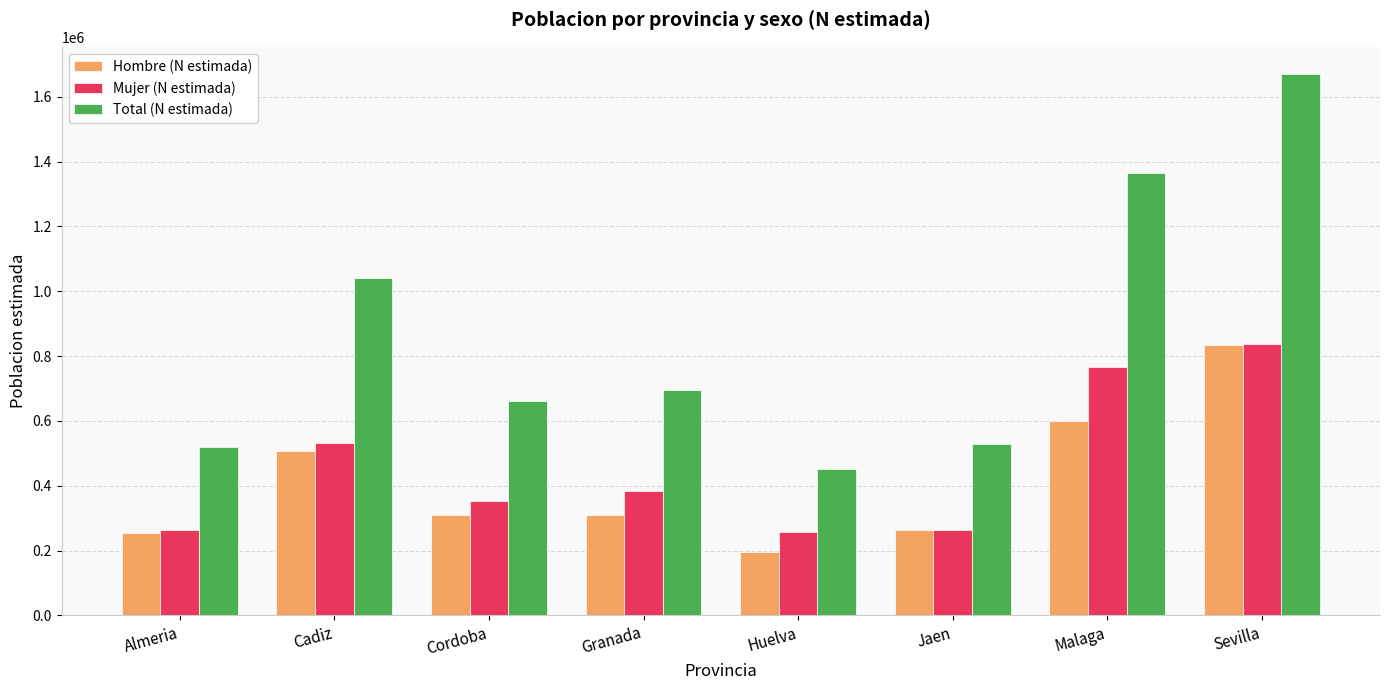

What is the label of the 4th bar from the right?

Huelva